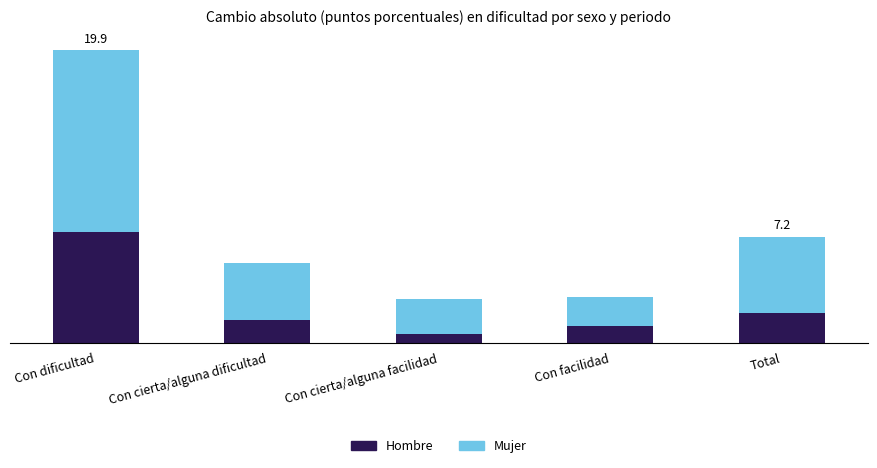

The Hombre series shows 2.4 at Con dificultad. True or false?

False